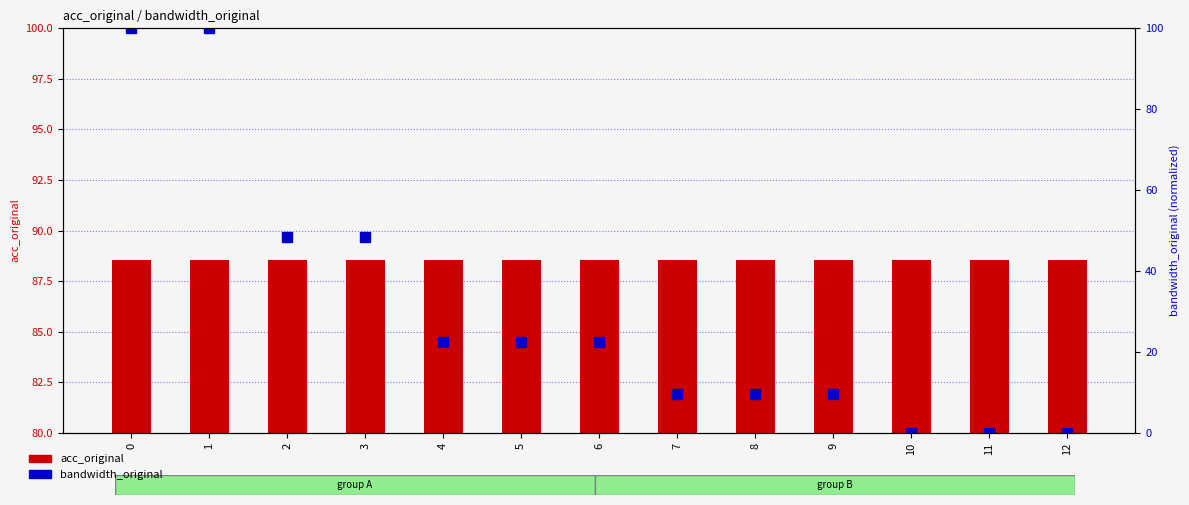

Does the chart contain any negative values?

No